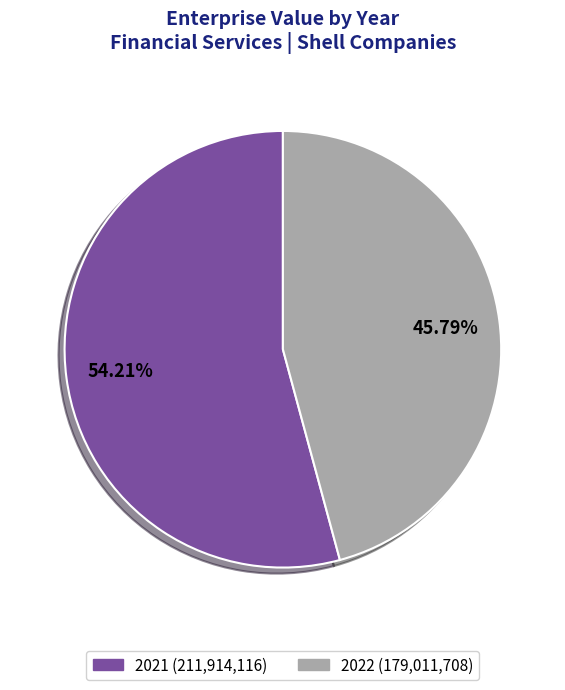

Do 2022 and 2021 together represent more than half of the pie?

Yes